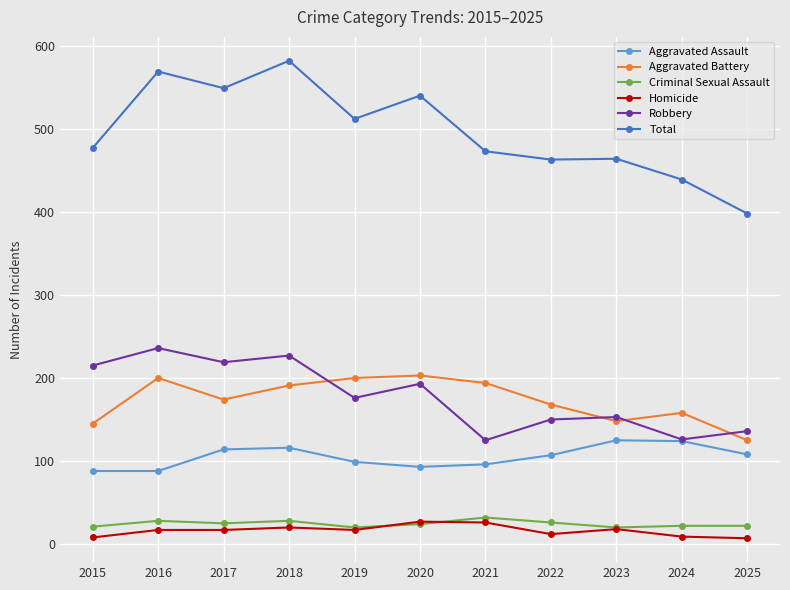

Where is the first local maximum for Total?

2016